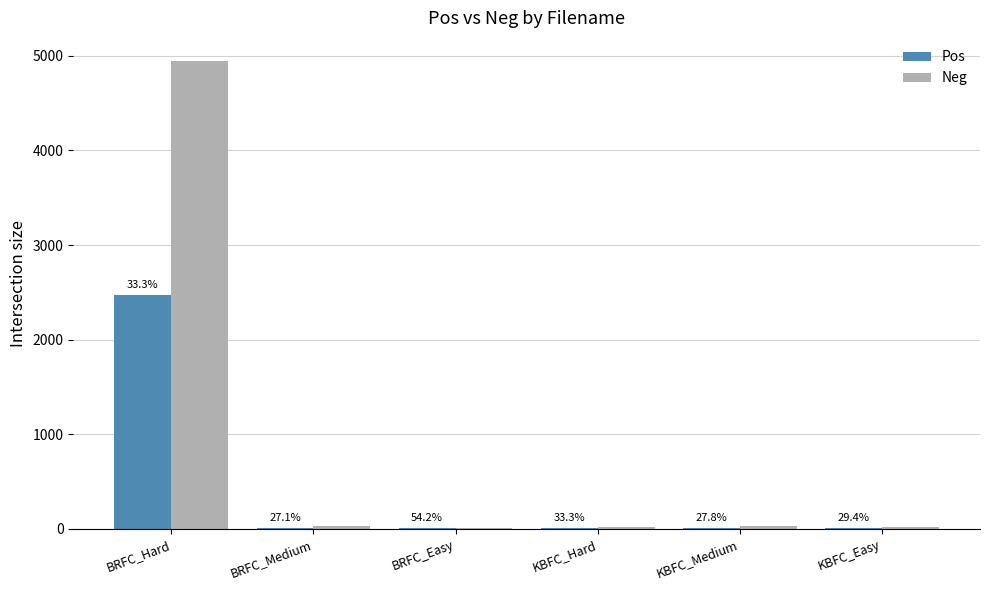

What are all the series names shown in the legend?

Pos, Neg